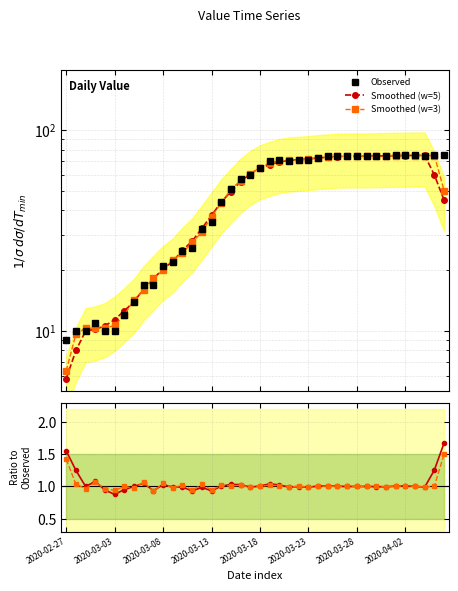

Reading left to right, extract all data points from this chart.

Observed: 9.0	10.0	10.0	11.0	10.0	10.0	12.0	14.0	17.0	17.0	21.0	22.0	25.0	26.0	32.0	35.0	44.0	51.0	57.0	60.0	65.0	70.0	71.0	70.0	71.0	71.0	73.0	74.0	74.0	74.0	74.0	74.0	74.0	74.0	75.0	75.0	75.0	74.0	75.0	75.0
Smoothed (w=5): 5.8	8.0	10.0	10.2	10.6	11.4	12.6	14.0	16.2	18.2	20.4	22.2	25.2	28.0	32.4	37.6	43.8	49.4	55.4	60.6	64.6	67.2	69.4	70.6	71.2	71.8	72.6	73.2	73.8	74.0	74.0	74.0	74.2	74.4	74.6	74.6	74.8	74.8	59.8	44.8
Smoothed (w=3): 6.3	9.7	10.3	10.3	10.3	10.7	12.0	14.3	16.0	18.3	20.0	22.7	24.3	27.7	31.0	37.0	43.3	50.7	56.0	60.7	65.0	68.7	70.3	70.7	70.7	71.7	72.7	73.7	74.0	74.0	74.0	74.0	74.0	74.3	74.7	75.0	74.7	74.7	74.7	50.0
Ratio: 1.6	1.2	1.0	1.1	0.9	0.9	1.0	1.0	1.0	0.9	1.0	1.0	1.0	0.9	1.0	0.9	1.0	1.0	1.0	1.0	1.0	1.0	1.0	1.0	1.0	1.0	1.0	1.0	1.0	1.0	1.0	1.0	1.0	1.0	1.0	1.0	1.0	1.0	1.3	1.7
Ratio (w=3): 1.4	1.0	1.0	1.1	1.0	0.9	1.0	1.0	1.1	0.9	1.1	1.0	1.0	0.9	1.0	0.9	1.0	1.0	1.0	1.0	1.0	1.0	1.0	1.0	1.0	1.0	1.0	1.0	1.0	1.0	1.0	1.0	1.0	1.0	1.0	1.0	1.0	1.0	1.0	1.5